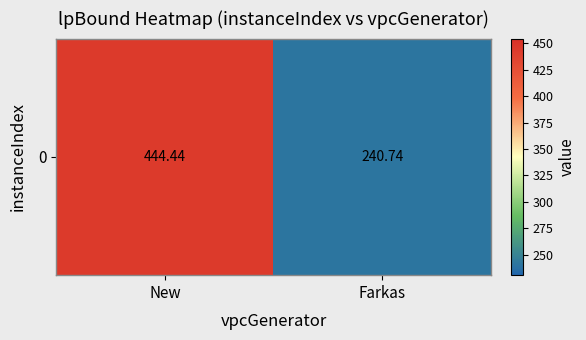

List the labels in order of value, smallest first.

Farkas, New